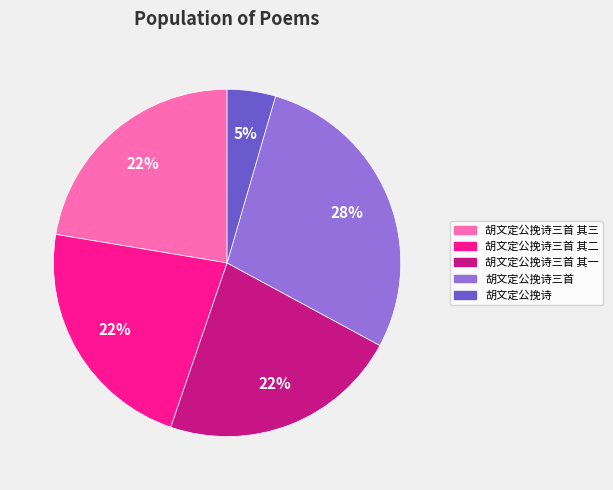

Count the number of slices in the pie.

5